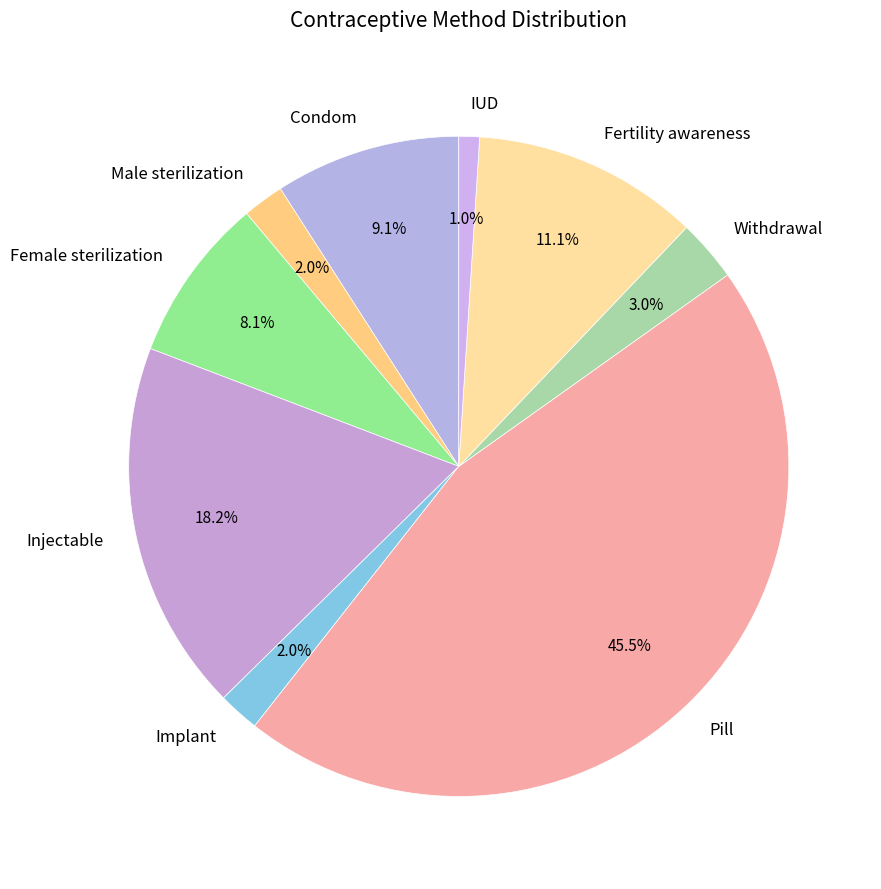

True or false: Male sterilization accounts for 2% of the total.

True